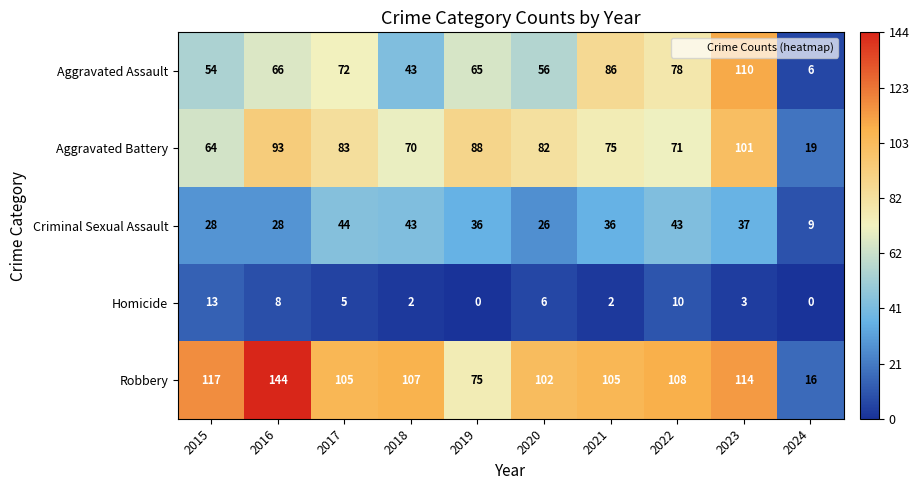

What is the difference between the second highest and minimum values in the Criminal Sexual Assault series?

34